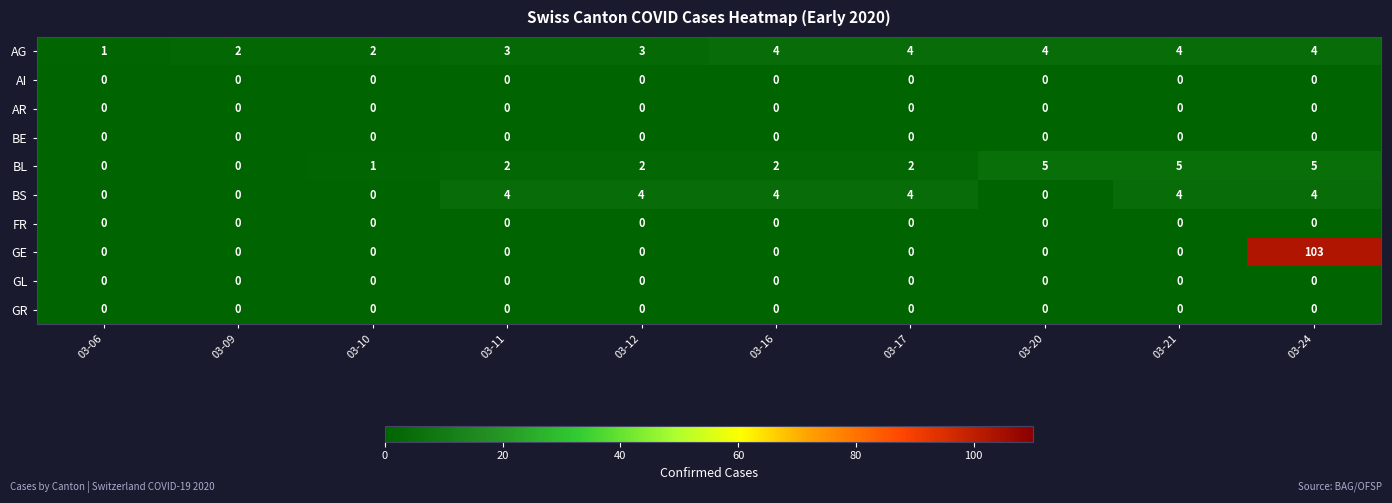

At how many categories does at least one series exceed 88?

1